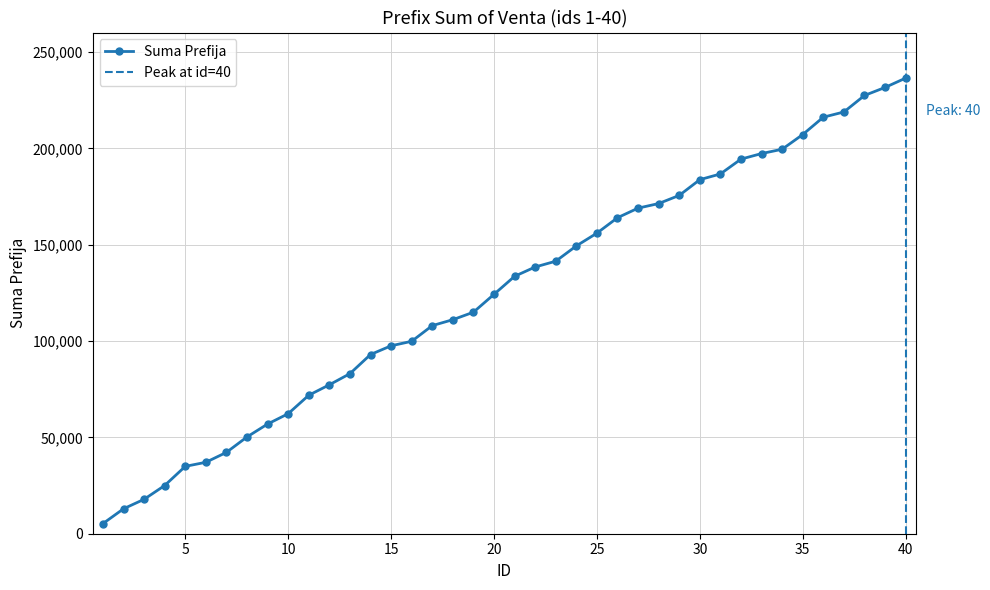

At which category does the chart reach its minimum across all series?

1